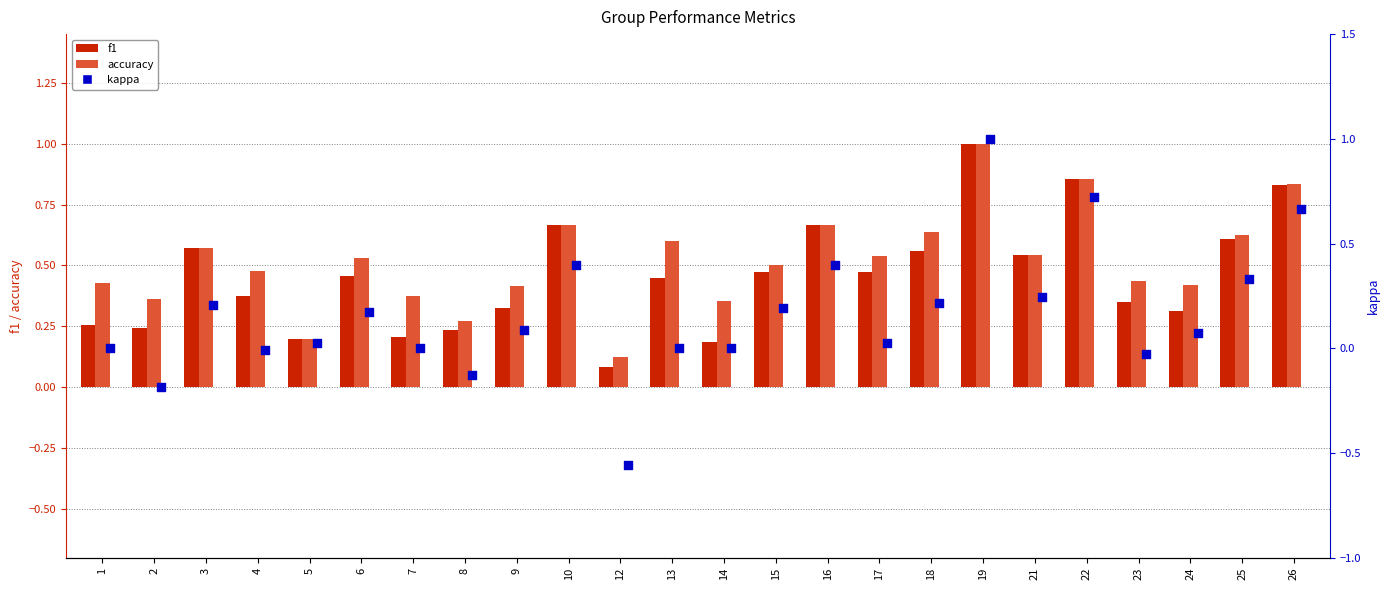

At which category is the sum across all series the highest?

19